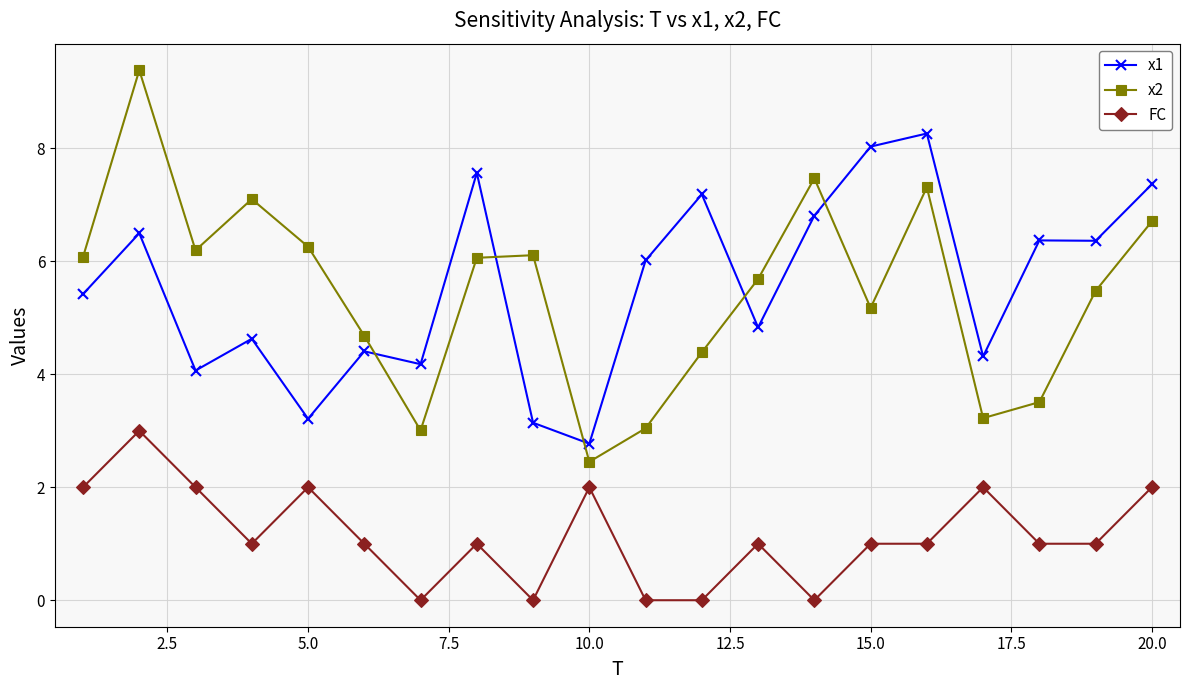

What is the value of the x2 point at the 2nd from the left?

9.4